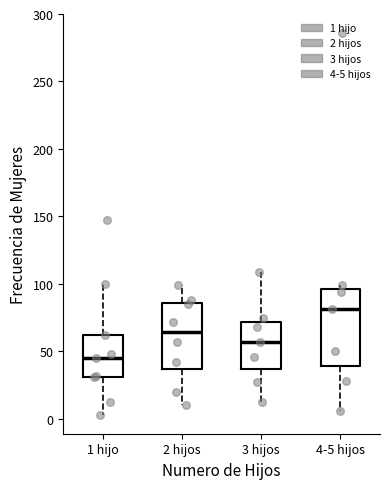

Where does the lower whisker of the box for 1 hijo end on the y-axis? The values are not printed on the chart, so give them approximately, as read against the axis.

5